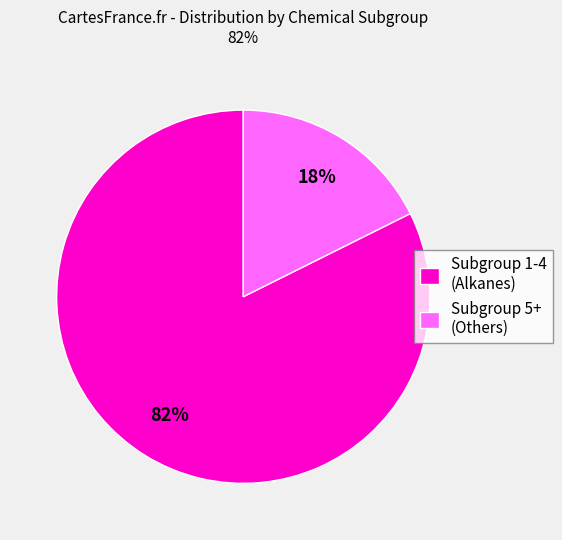

To the nearest percent, what percentage of the pie is Subgroup 1-4 (Alkanes)?

82%